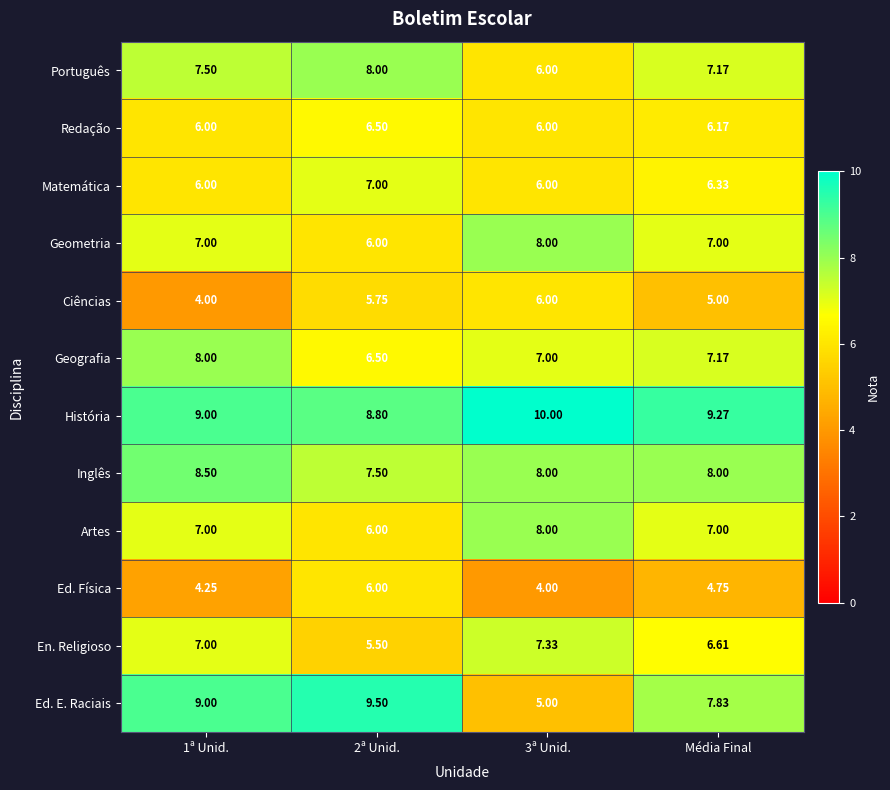

At which label is Português closest to 7?

Média Final